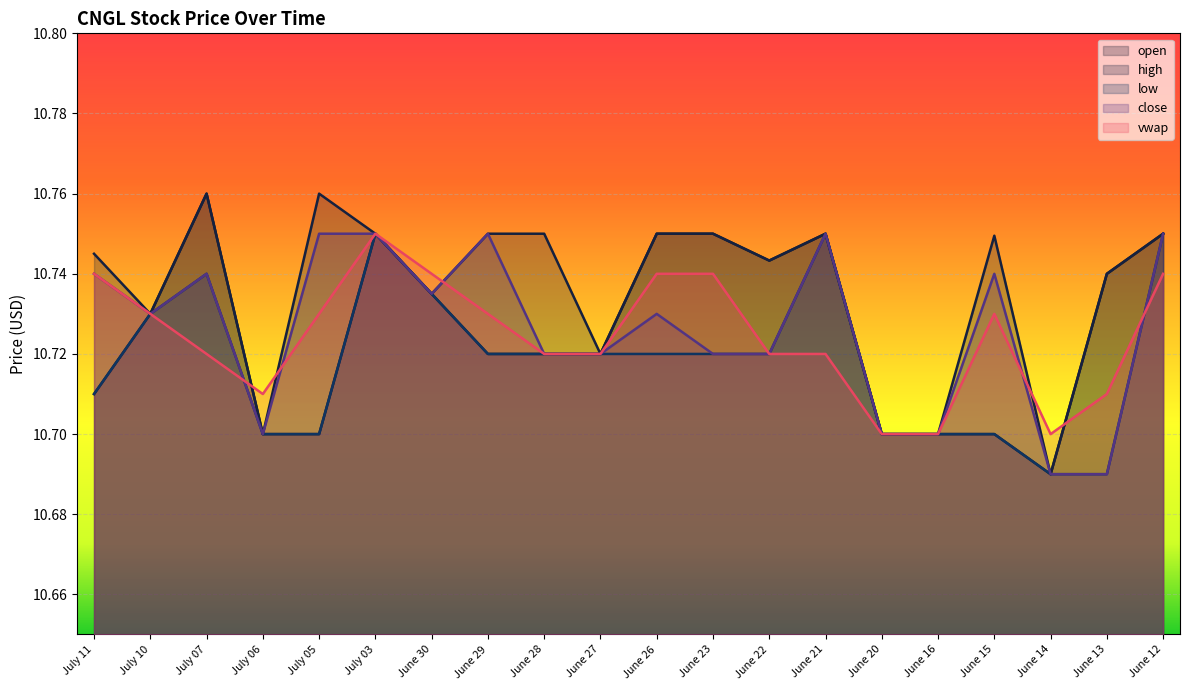

Where is open nearest to the value 10?

June 14